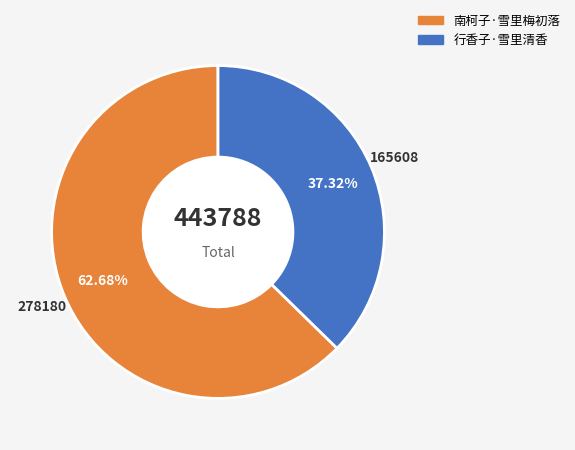

Between 南柯子·雪里梅初落 and 行香子·雪里清香, which is larger?

南柯子·雪里梅初落